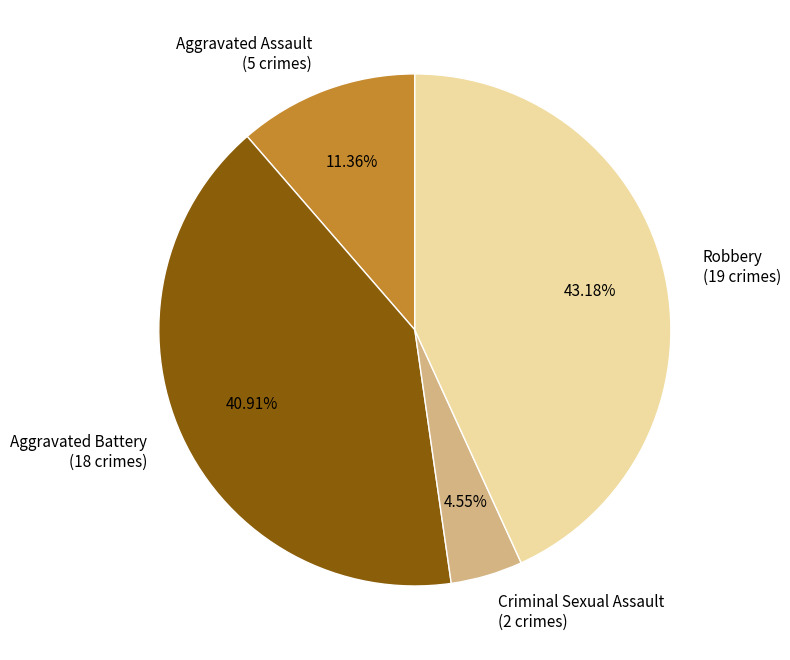

Is there a majority slice in this chart?

No